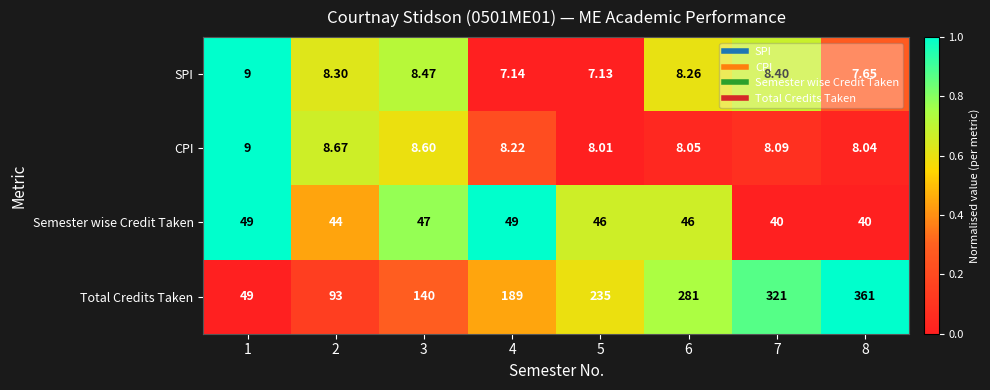

Which series has the largest total across all categories?

Total Credits Taken